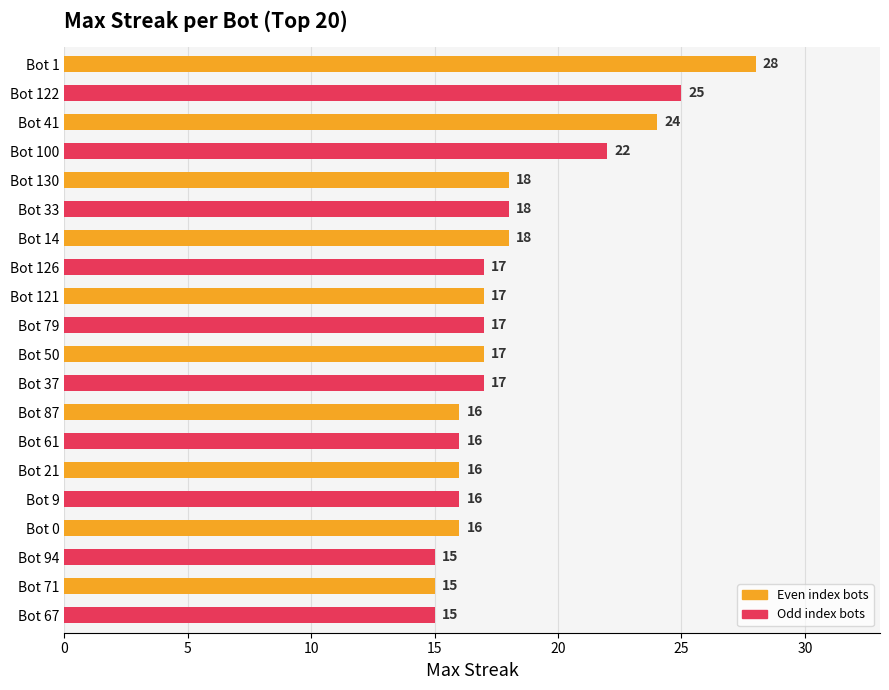

What is the difference between the second highest and minimum values?

10